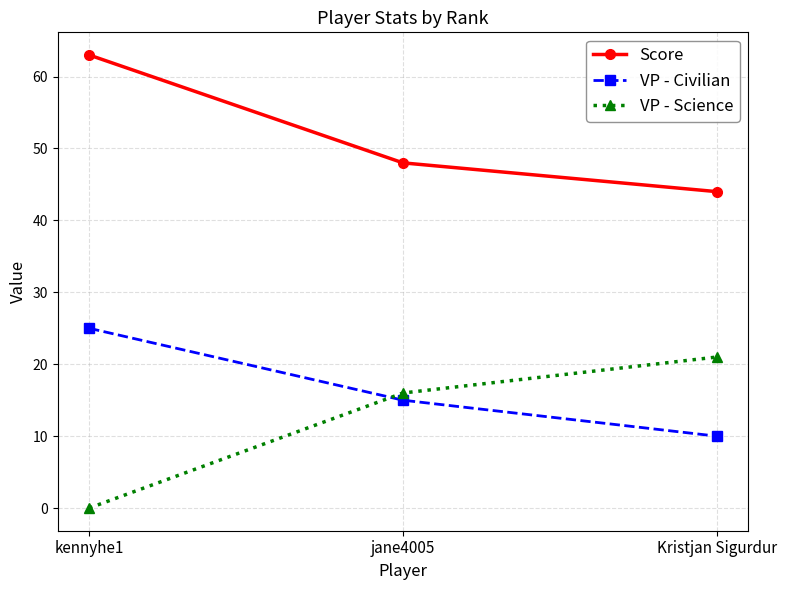

What is the approximate value of Score at kennyhe1, to the nearest 10?

60